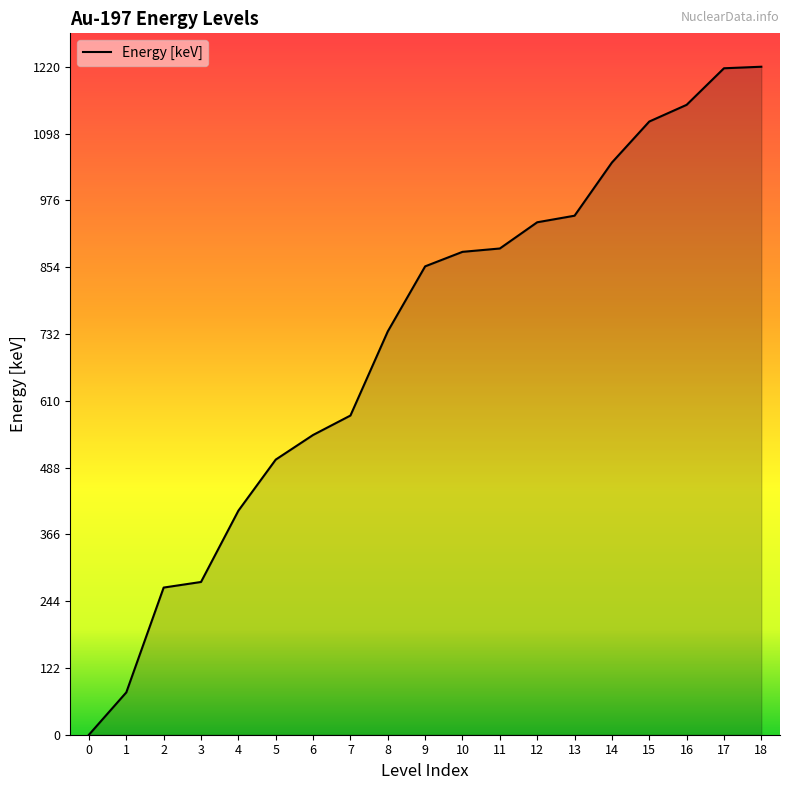

What is the ratio of the value at 12 to the value at 17?

0.8